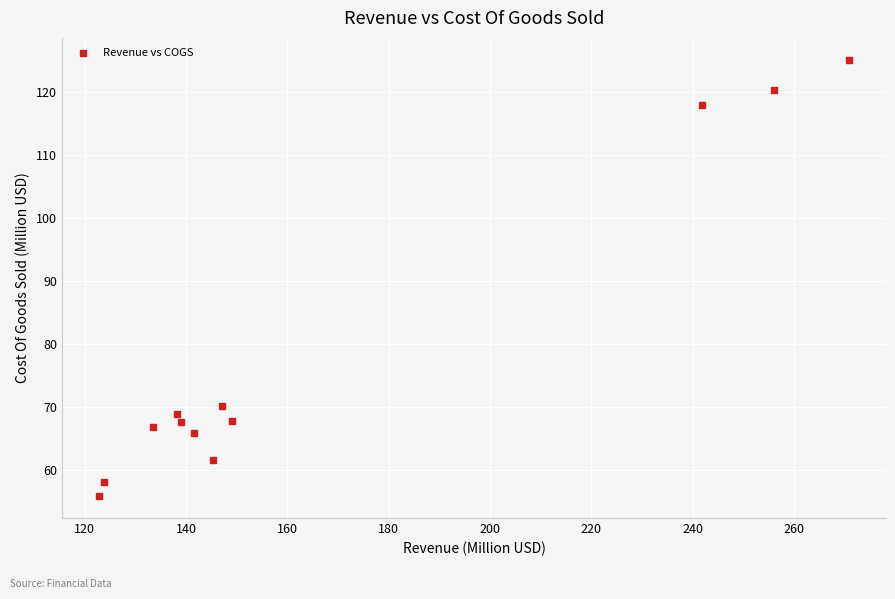

What Y value in the scatter plot is closest to 90?

70.2